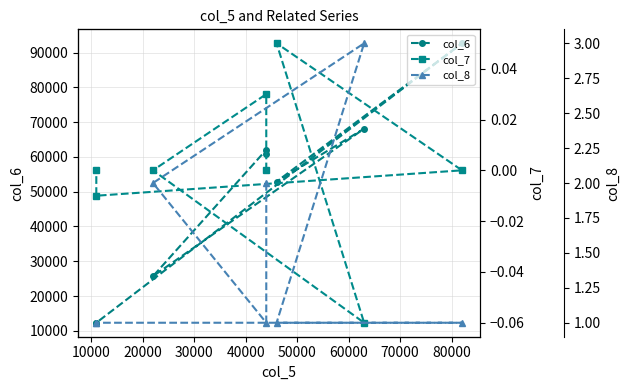

True or false: col_6 and col_7 intersect in this chart.

False